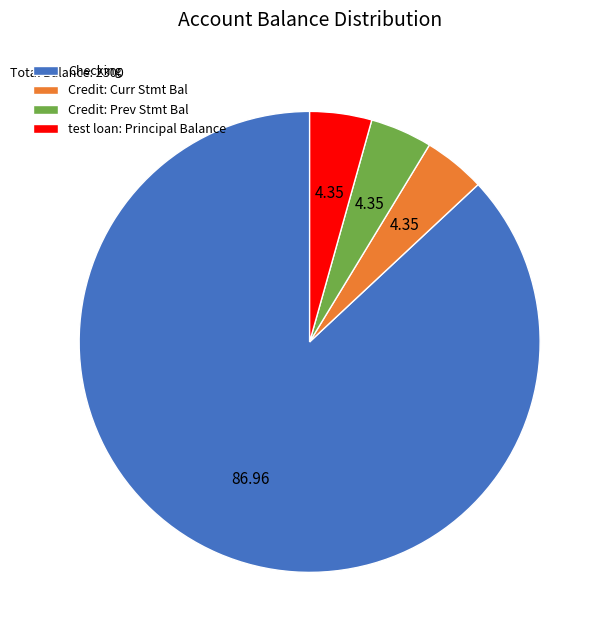

Do Credit: Curr Stmt Bal and Credit: Prev Stmt Bal together represent more than half of the pie?

No